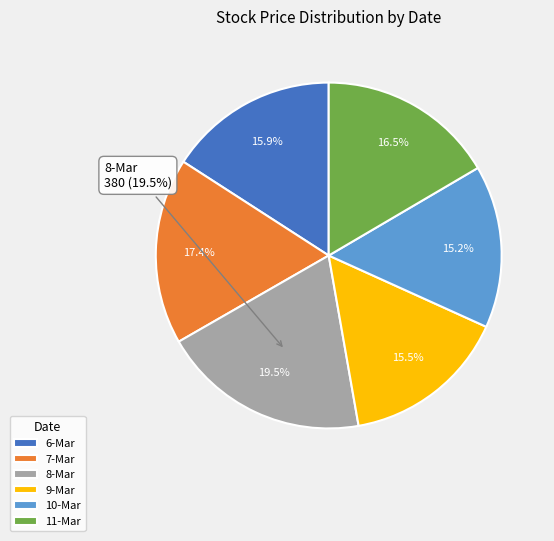

The 10-Mar slice represents 15% of the pie. True or false?

True